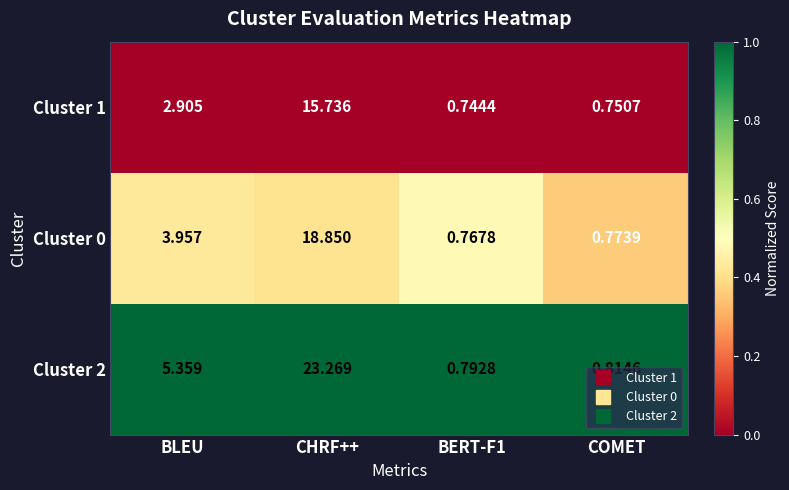

Which series has the largest total across all categories?

Cluster 2